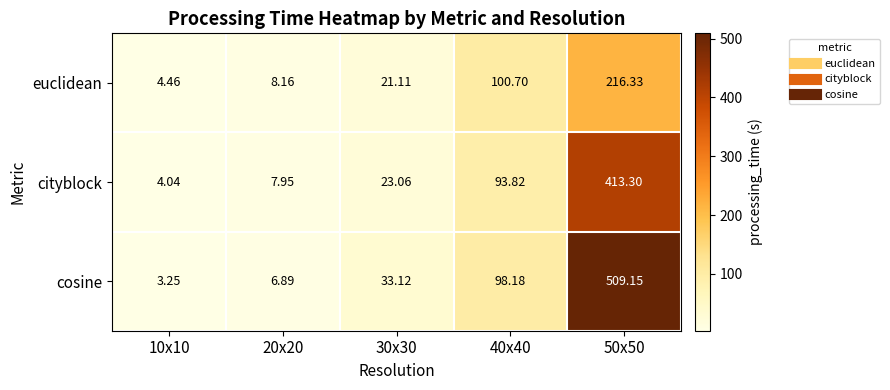

Which series has the largest total across all categories?

cosine